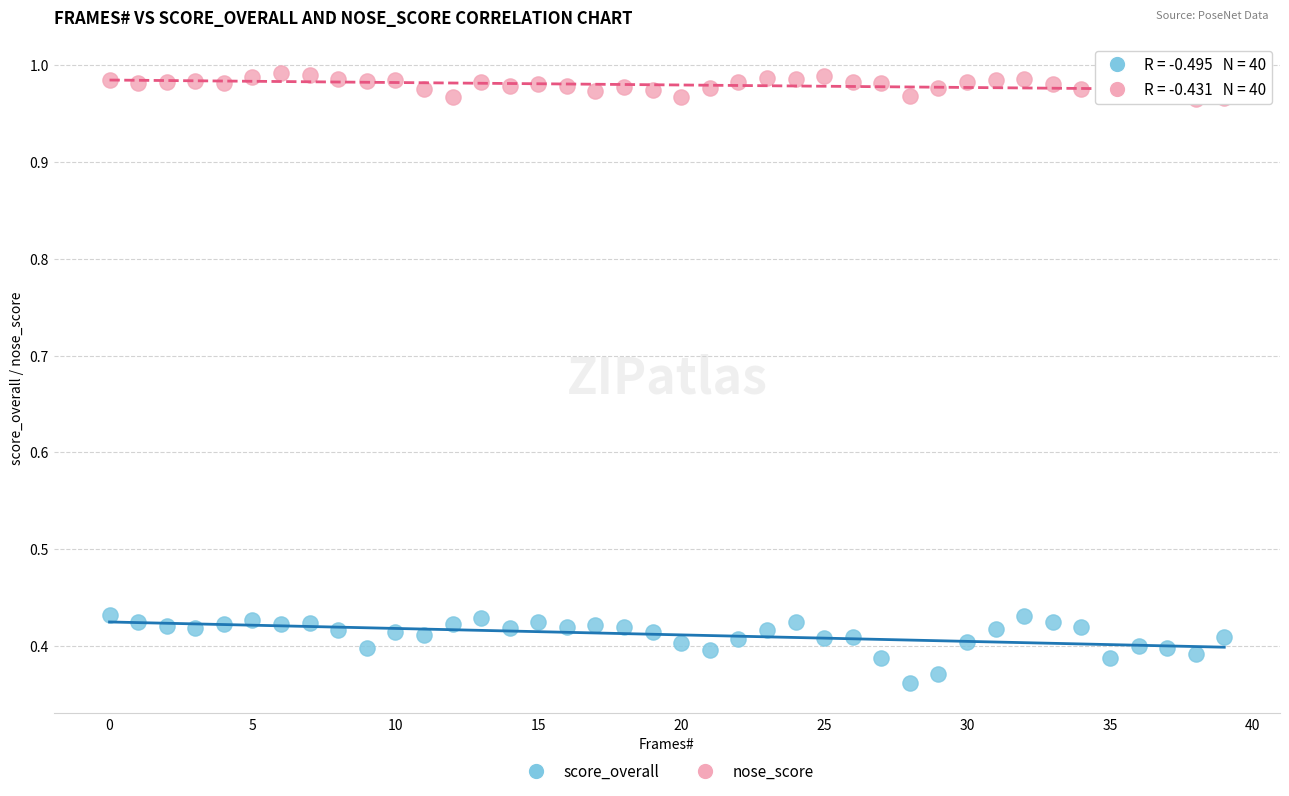

Which series has the largest Y range (max minus min)?

score_overall